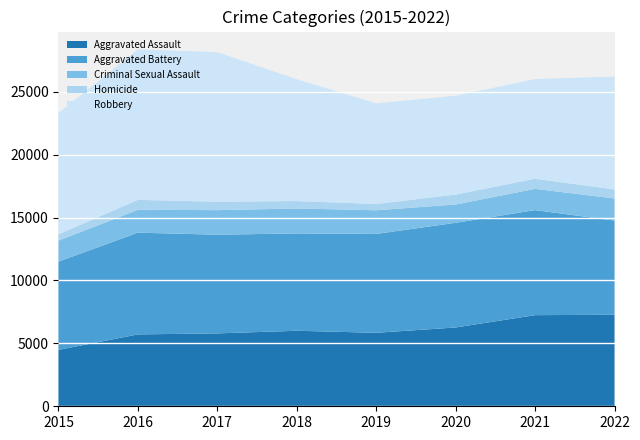

Reading right to left, what are all the values shown in this chart?

Aggravated Assault: 7272	7243	6263	5841	6001	5793	5712	4480
Aggravated Battery: 7487	8348	8319	7857	7734	7845	8085	7018
Criminal Sexual Assault: 1757	1689	1456	1881	1985	1951	1820	1671
Homicide: 715	804	787	498	589	672	786	496
Robbery: 8972	7918	7855	7994	9680	11880	11960	9638